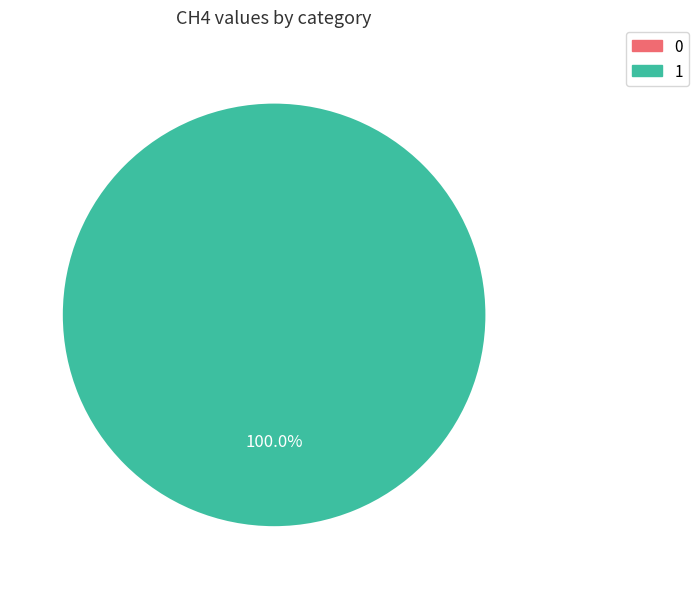

True or false: 0 accounts for 0% of the total.

True